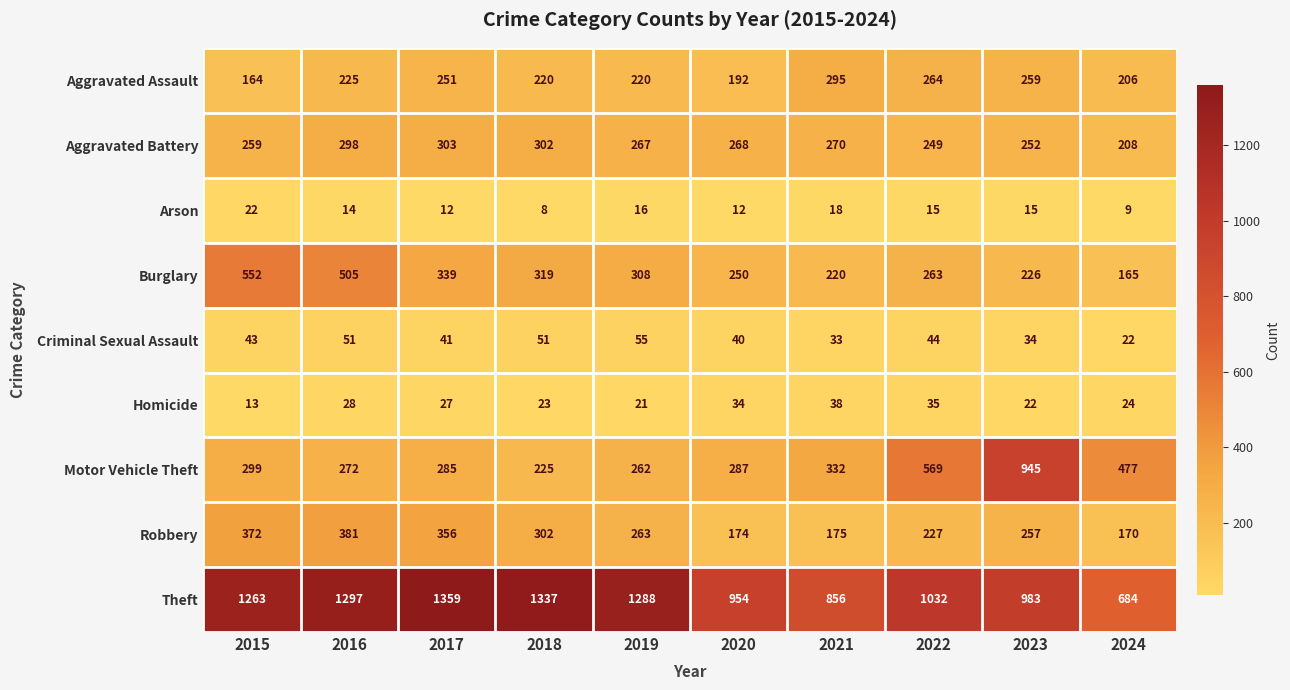

What is the maximum value shown in the chart?

1359